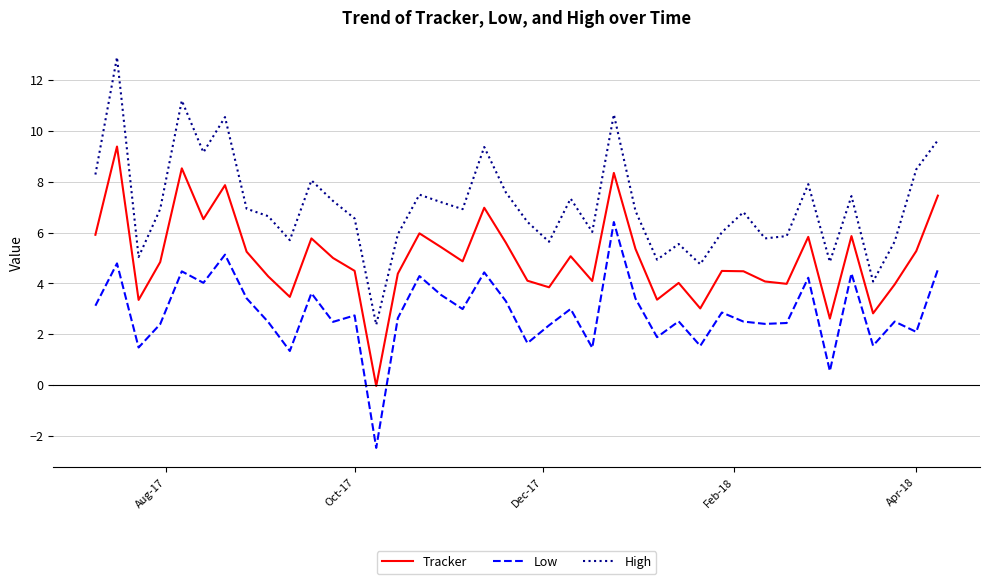

Which series has the largest range (max minus min)?

High